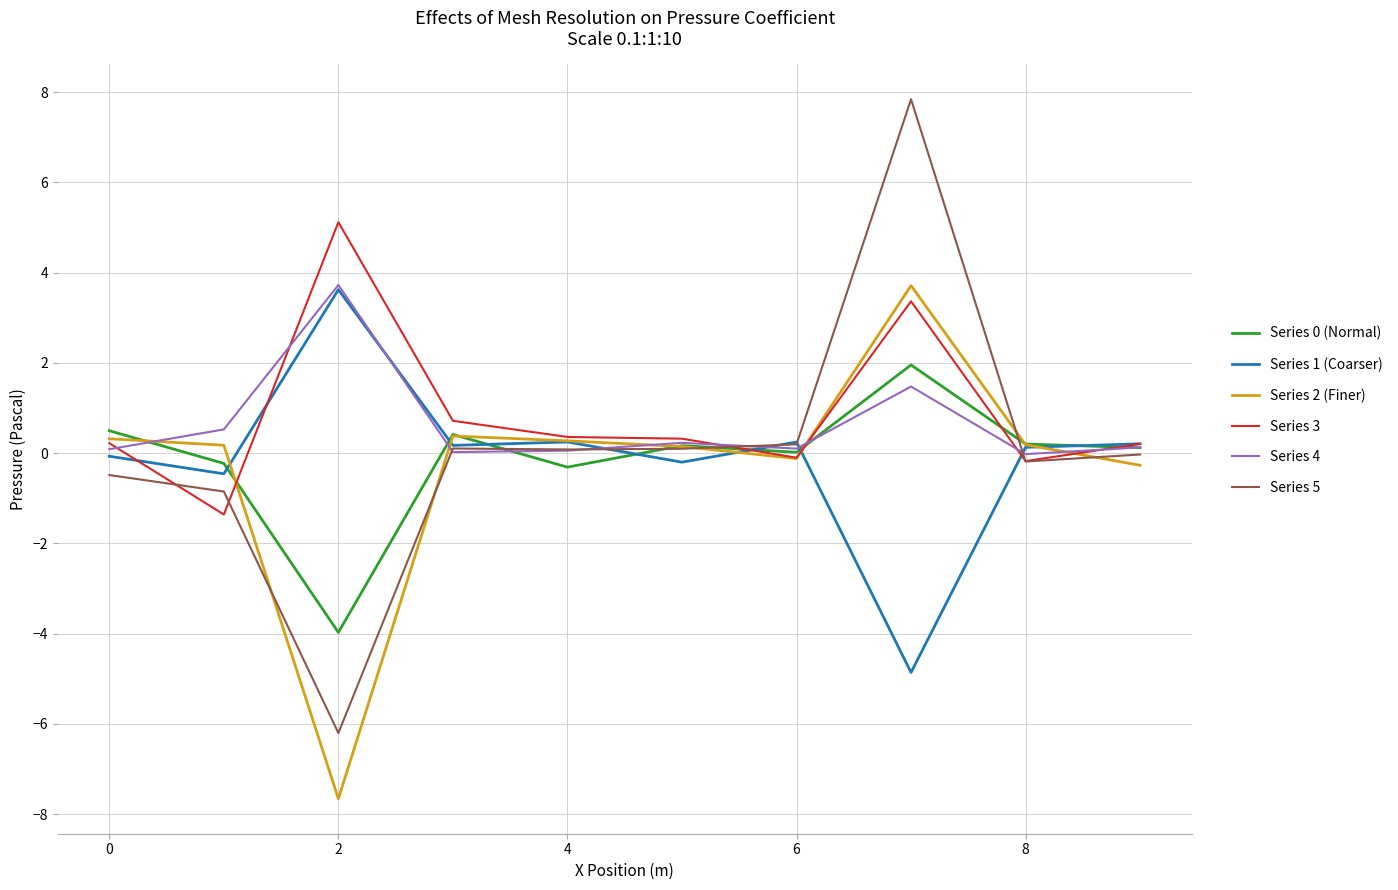

Which series has the widest spread of values?

Series 5